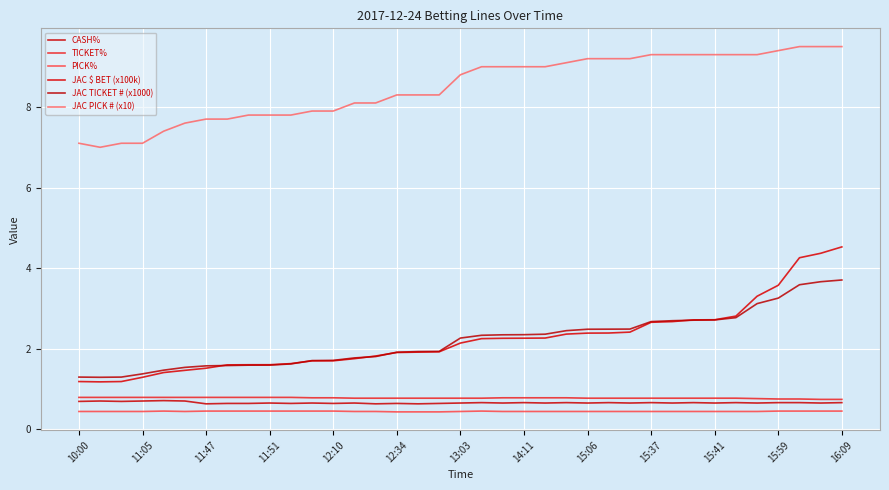

How many lines are shown in the chart?

6